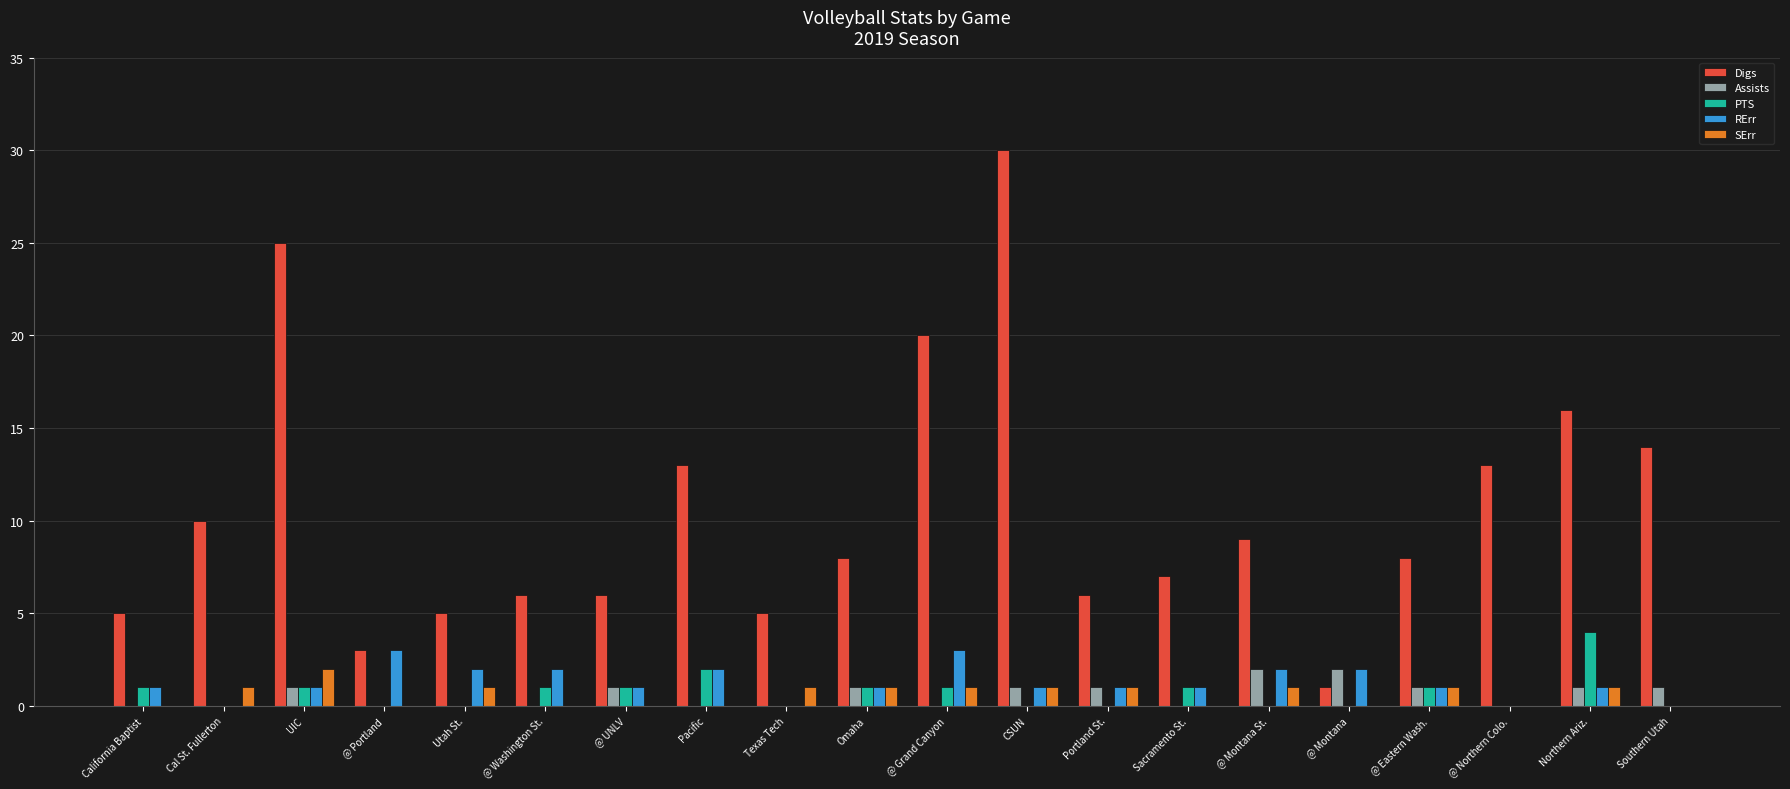

What is the sum of all RErr values?

25